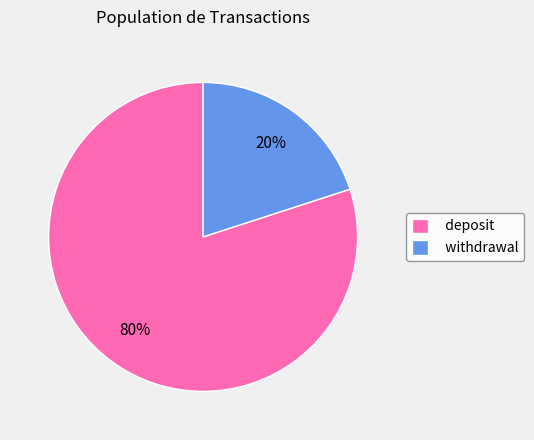

To the nearest percent, what portion does withdrawal represent?

20%